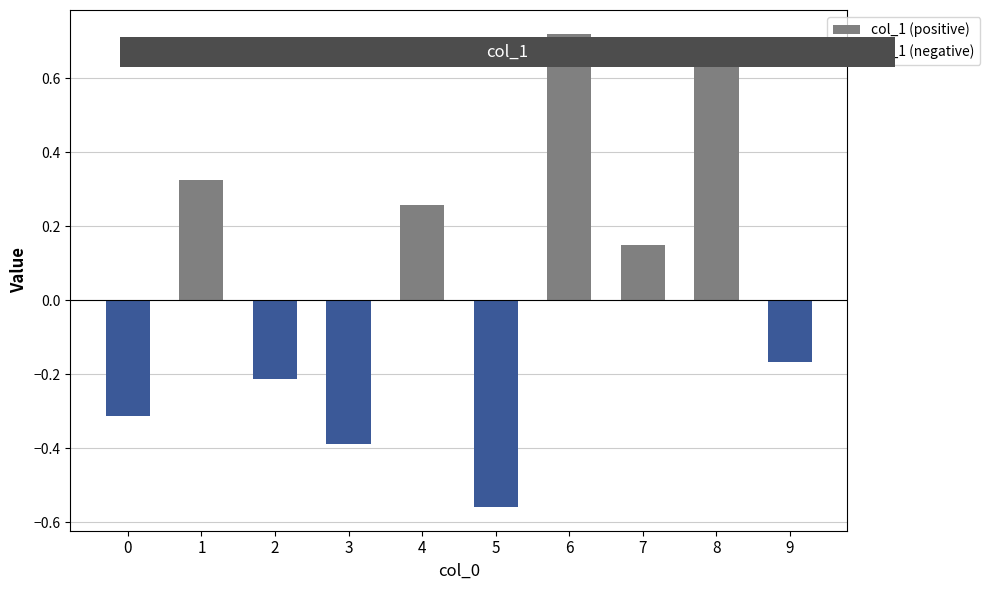

What is the difference between the maximum and minimum values in the col_1 (positive) series?

0.7